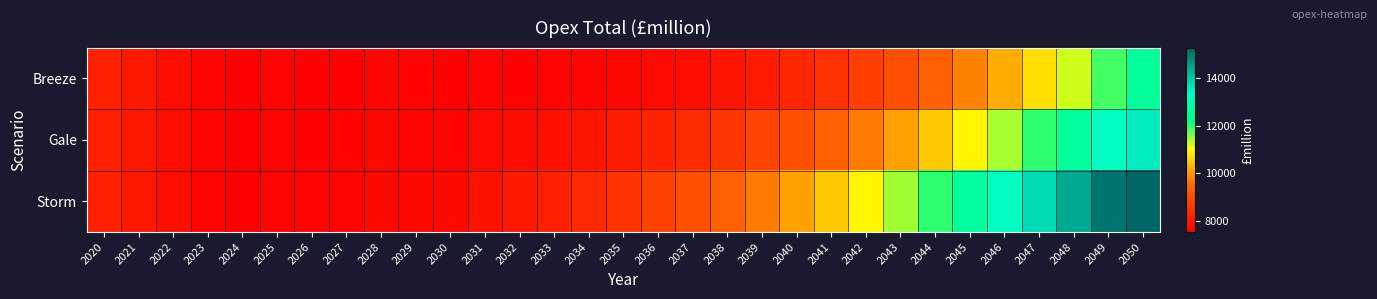

Which series has the largest range (max minus min)?

Storm